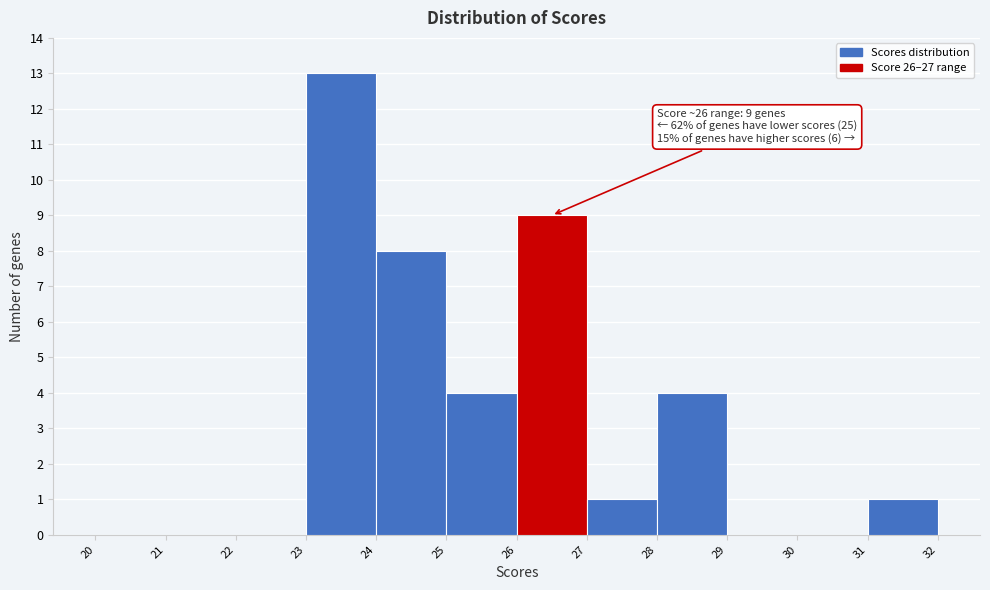

Which range on the x-axis has the tallest bar?

23 to 24